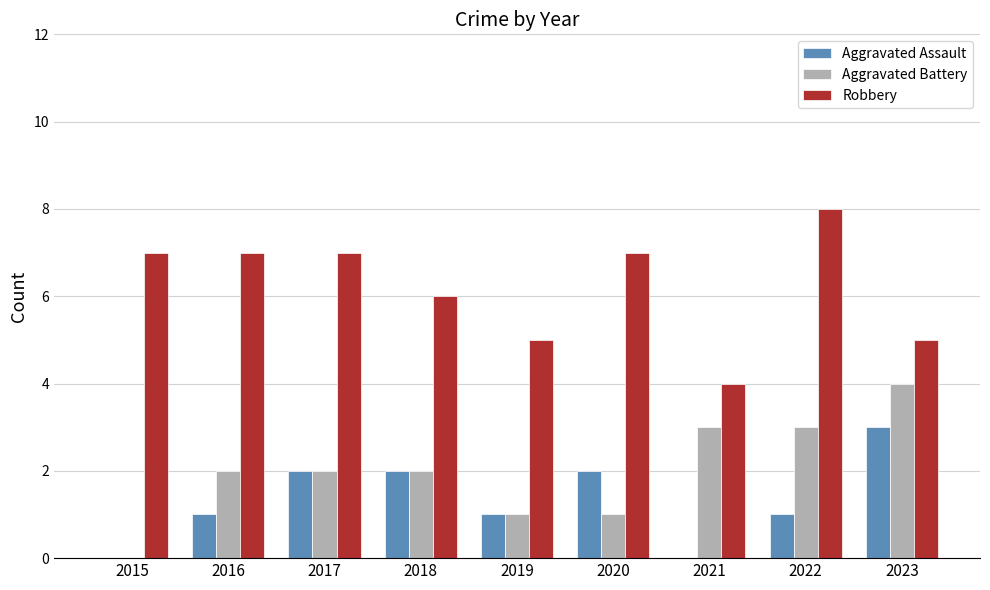

What is the sum of all Aggravated Assault values?

12